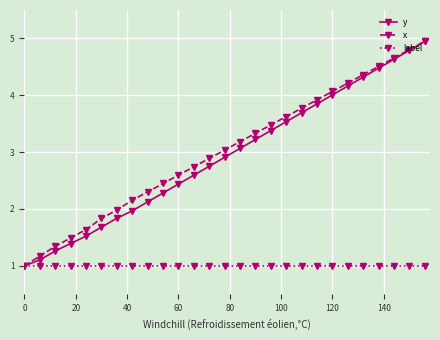

What is the value of the label point at the 21st from the left?

1.0